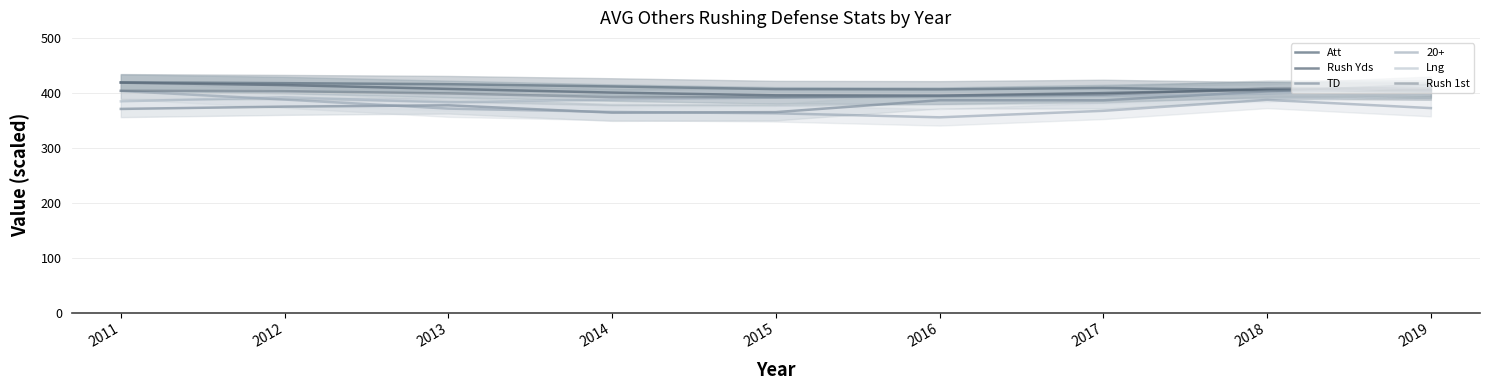

True or false: Att has more than 1 interior local peaks.

False